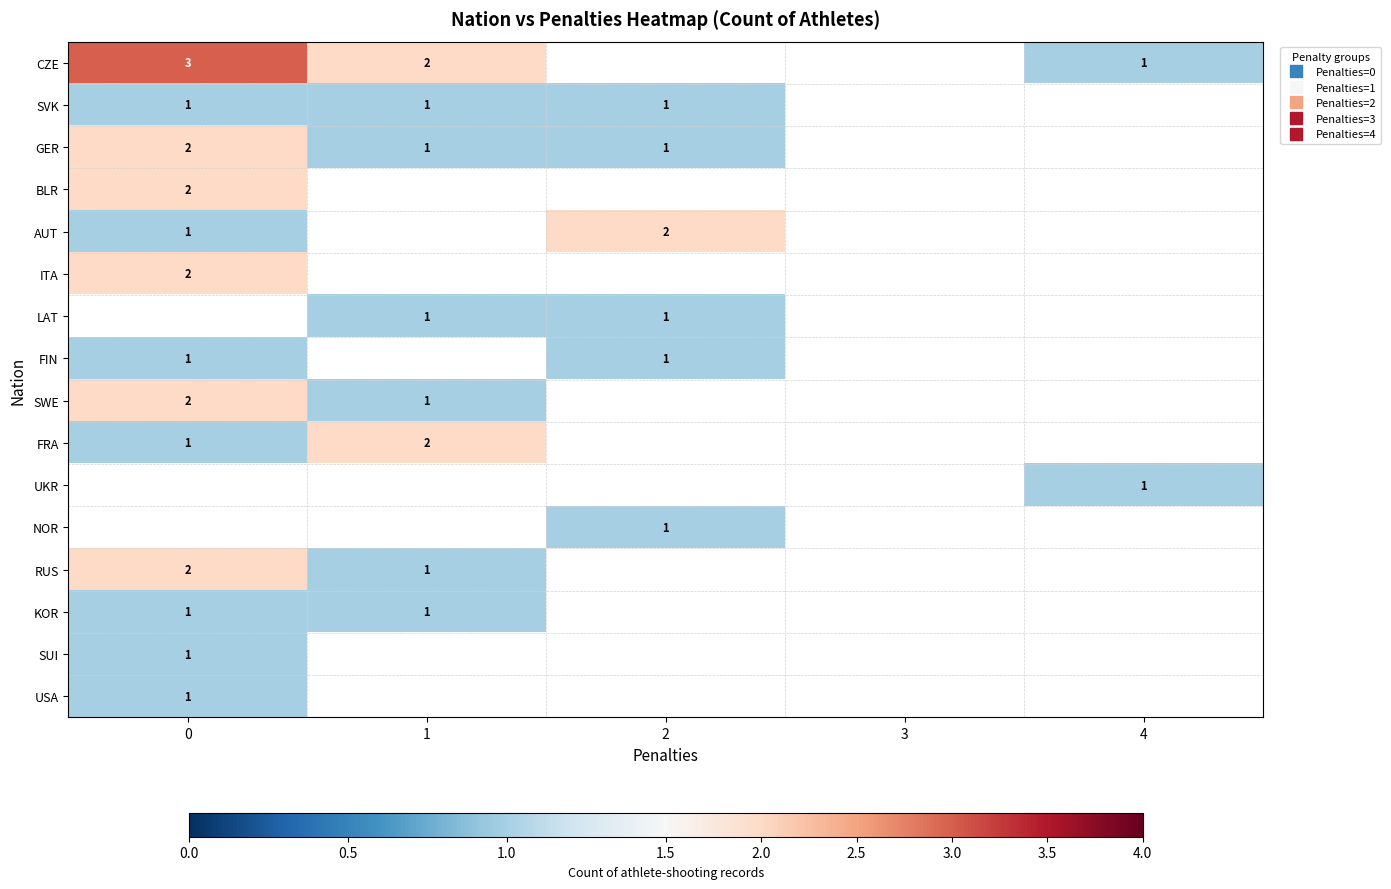

At how many categories does at least one series exceed 2?

1